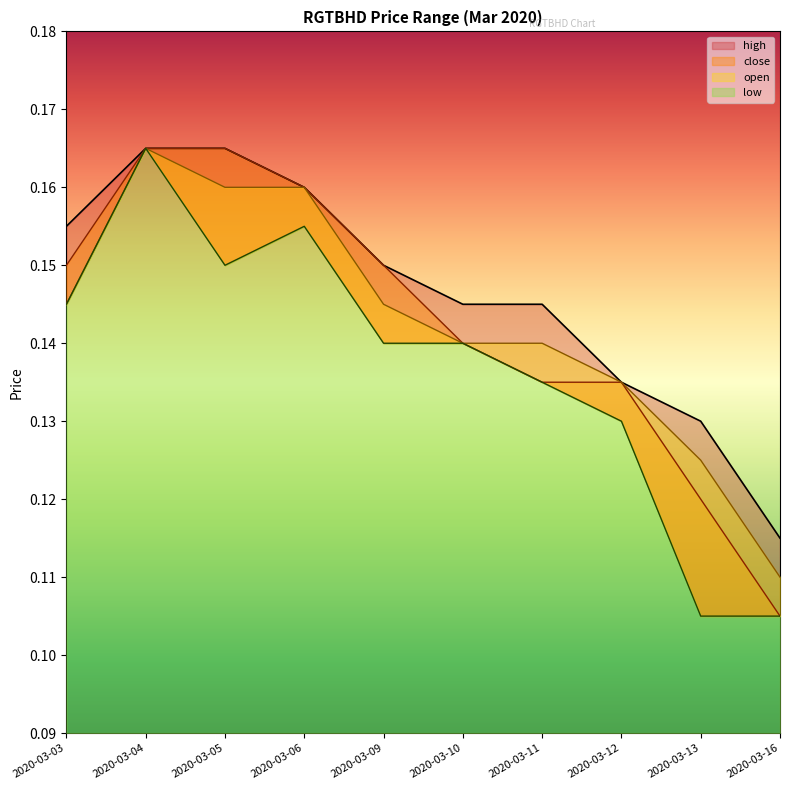

What is the average value of the close series?

0.1